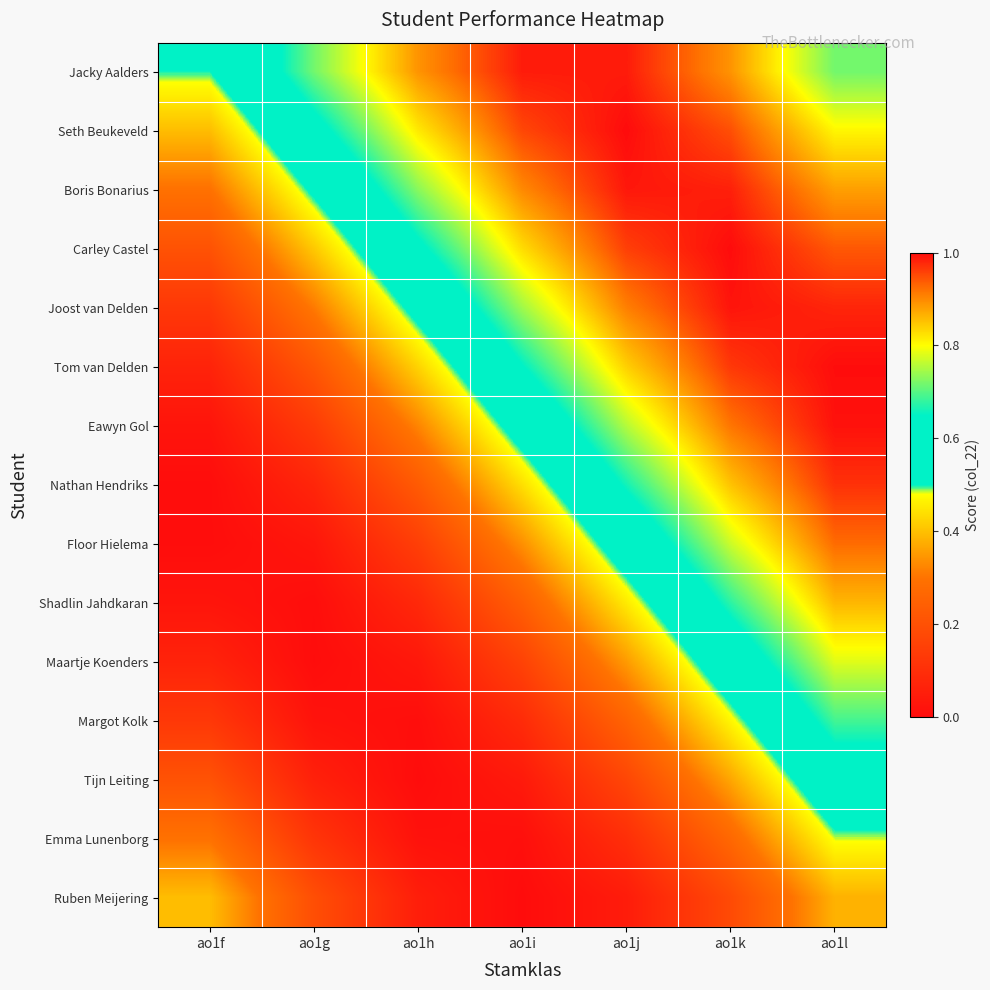

Which series has the largest range (max minus min)?

Eawyn Gol